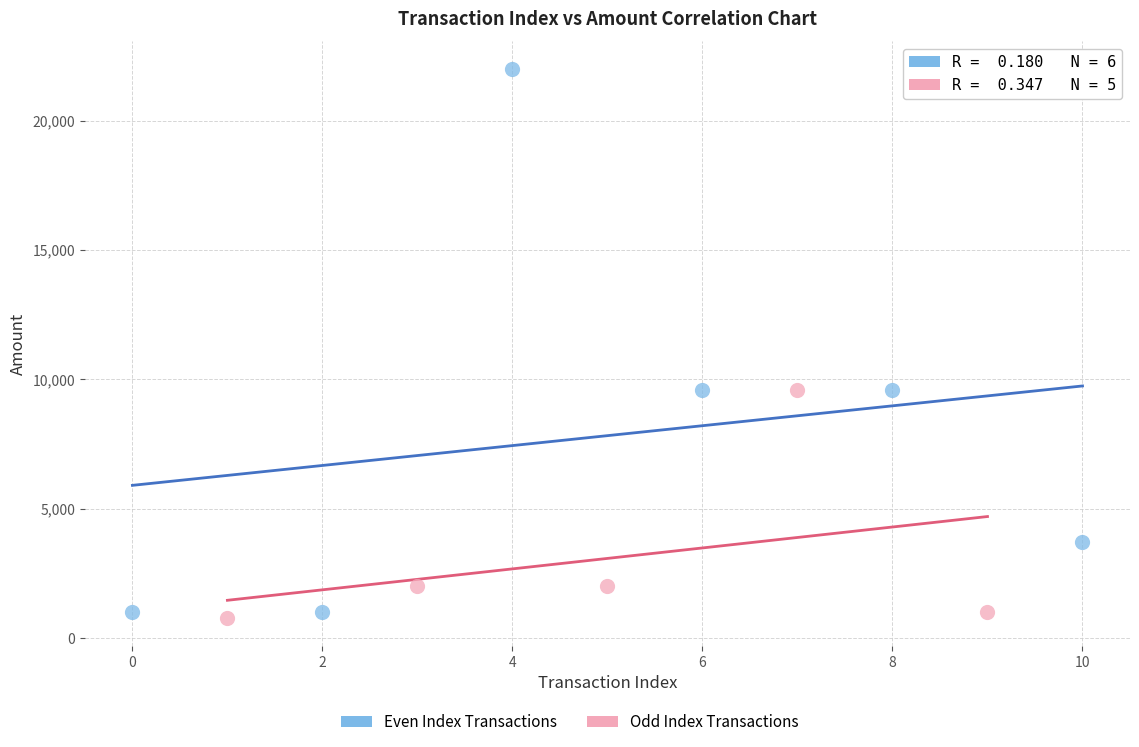

Which series has the widest spread of Y values?

Even Index Transactions